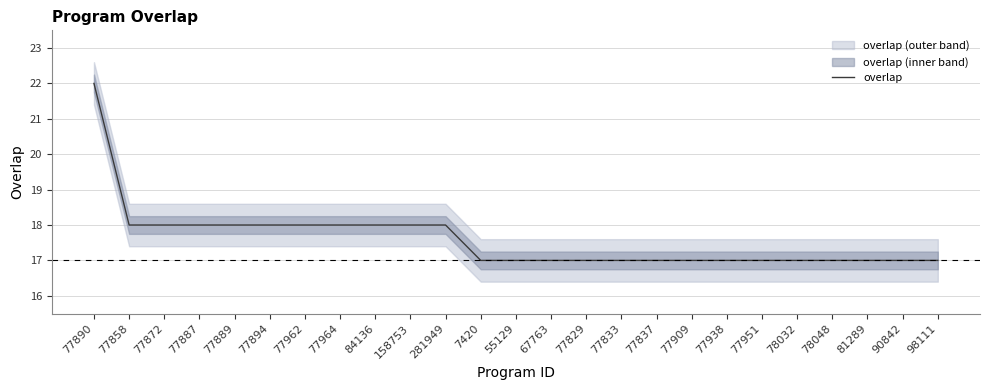

Reading left to right, extract all data points from this chart.

77890=22	77858=18	77872=18	77887=18	77889=18	77894=18	77962=18	77964=18	84136=18	158753=18	281949=18	7420=17	55129=17	67763=17	77829=17	77833=17	77837=17	77909=17	77938=17	77951=17	78032=17	78048=17	81289=17	90842=17	98111=17